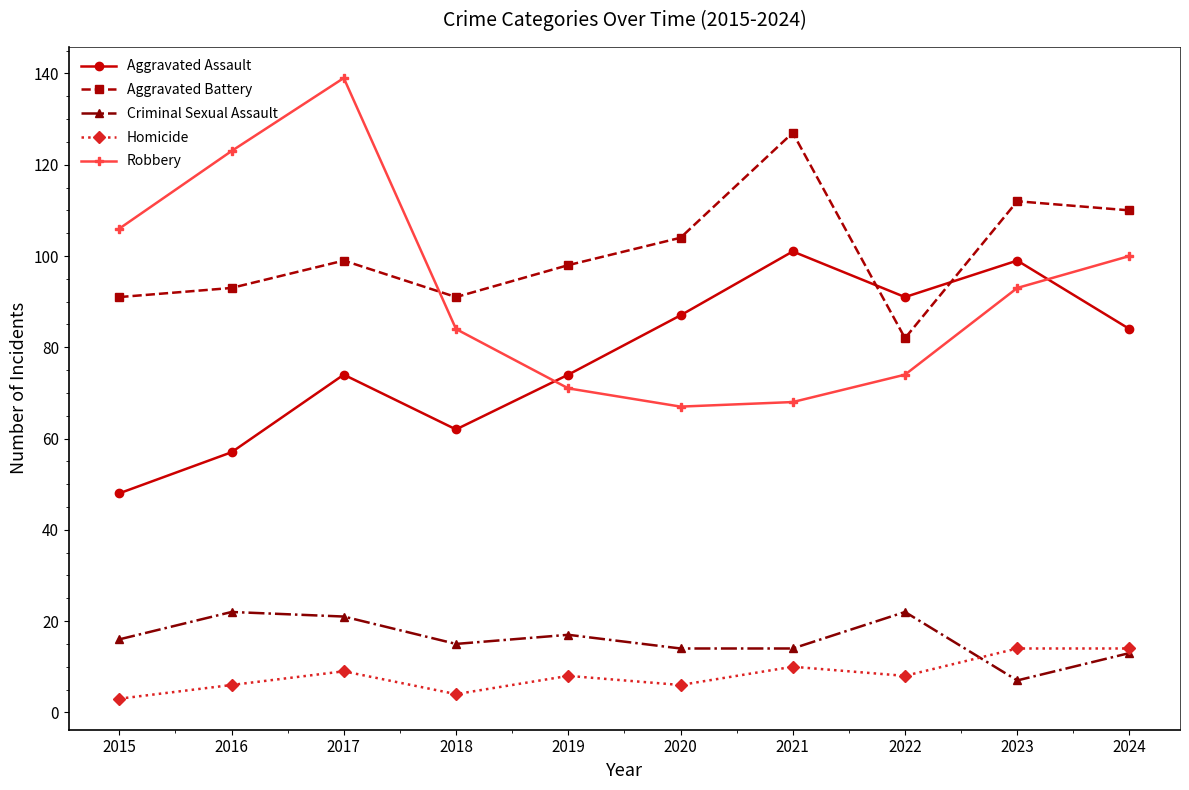

At which category is the sum across all series the highest?

2017